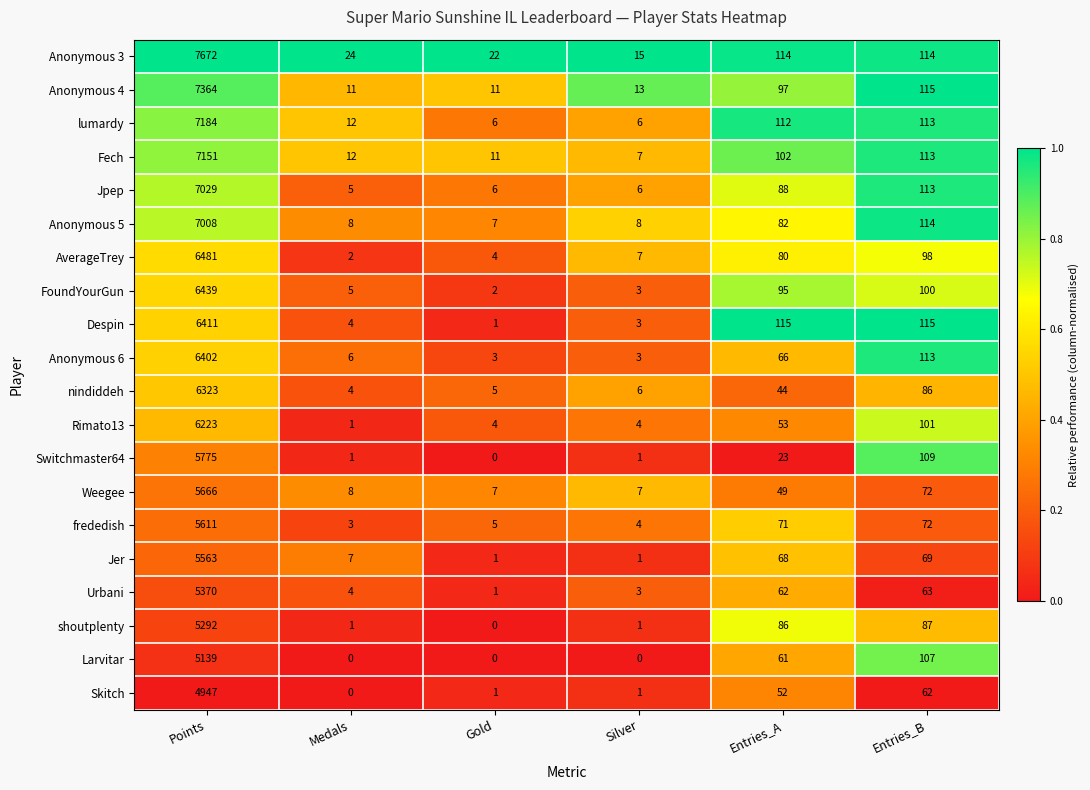

The Switchmaster64 series shows 27 at Entries_B. True or false?

False